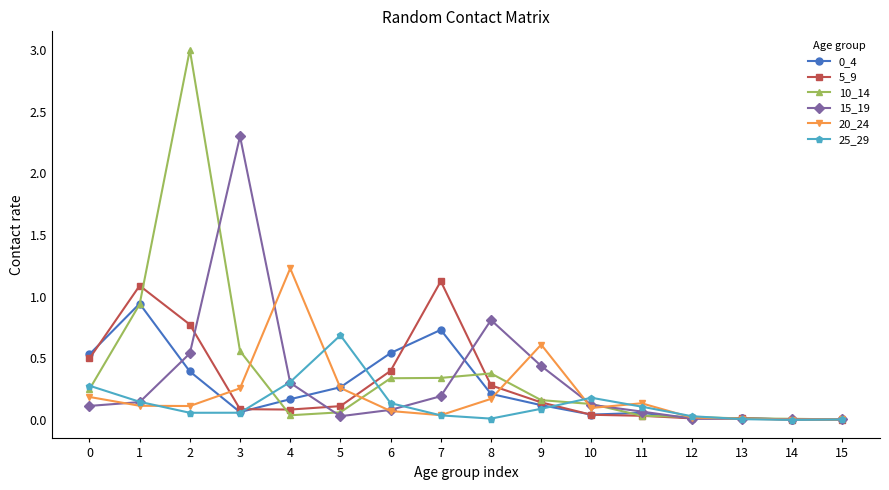

True or false: 20_24 has more than 1 points higher than both neighbors.

True